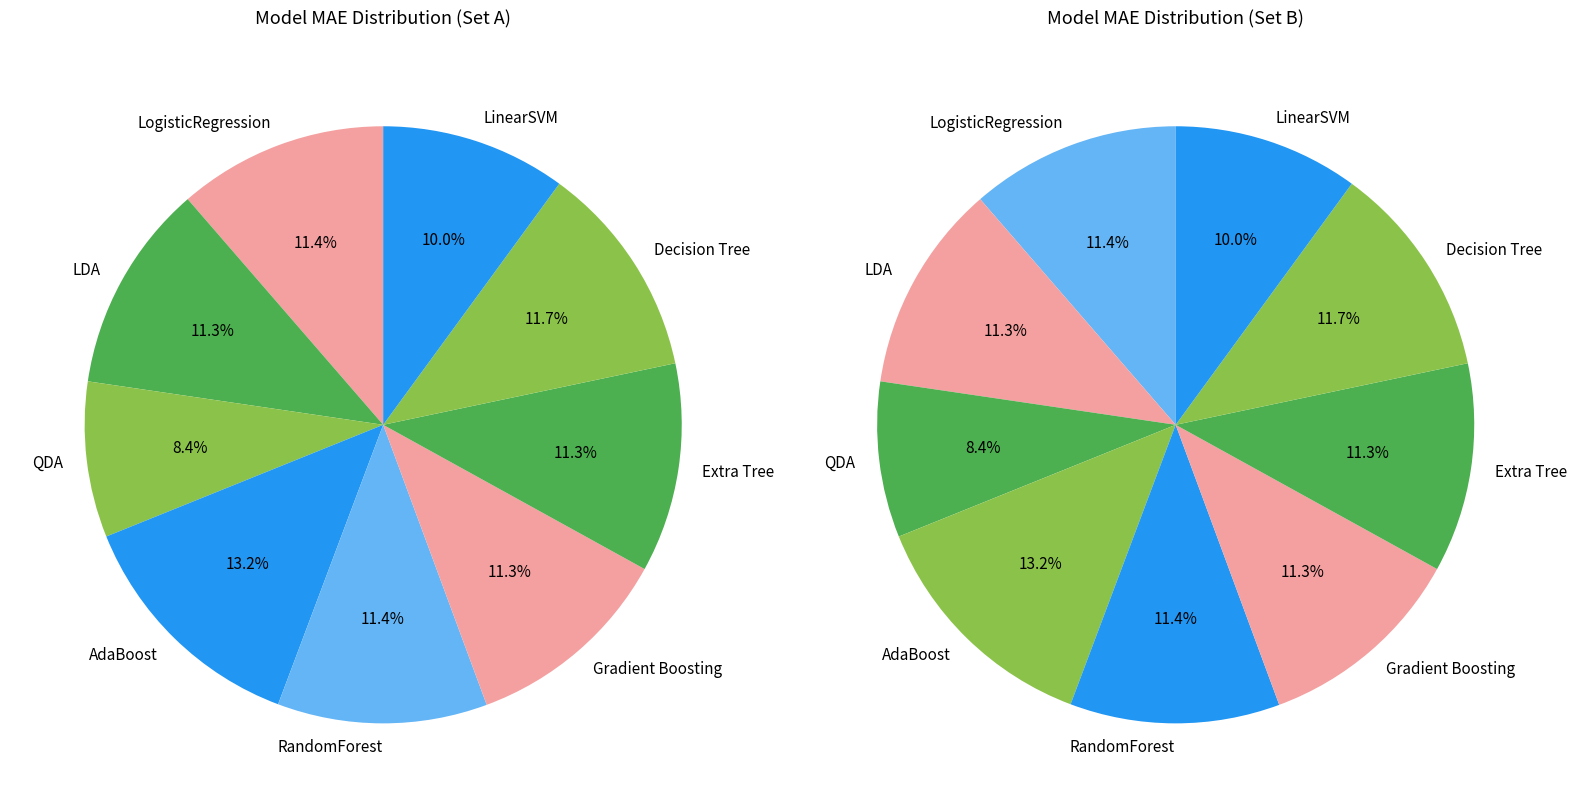

What percentage is the Gradient Boosting slice, to the nearest percent?

11%